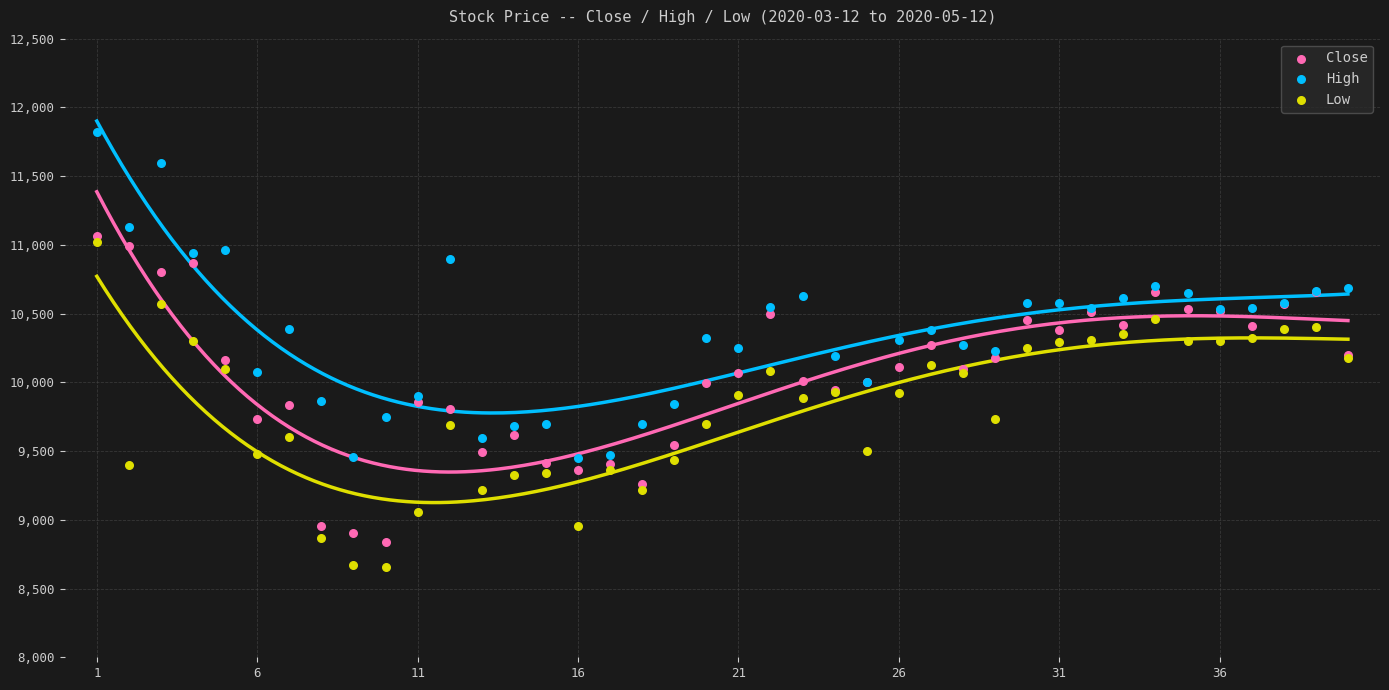

What is the X range (max minus min) for the scatter plot?

39